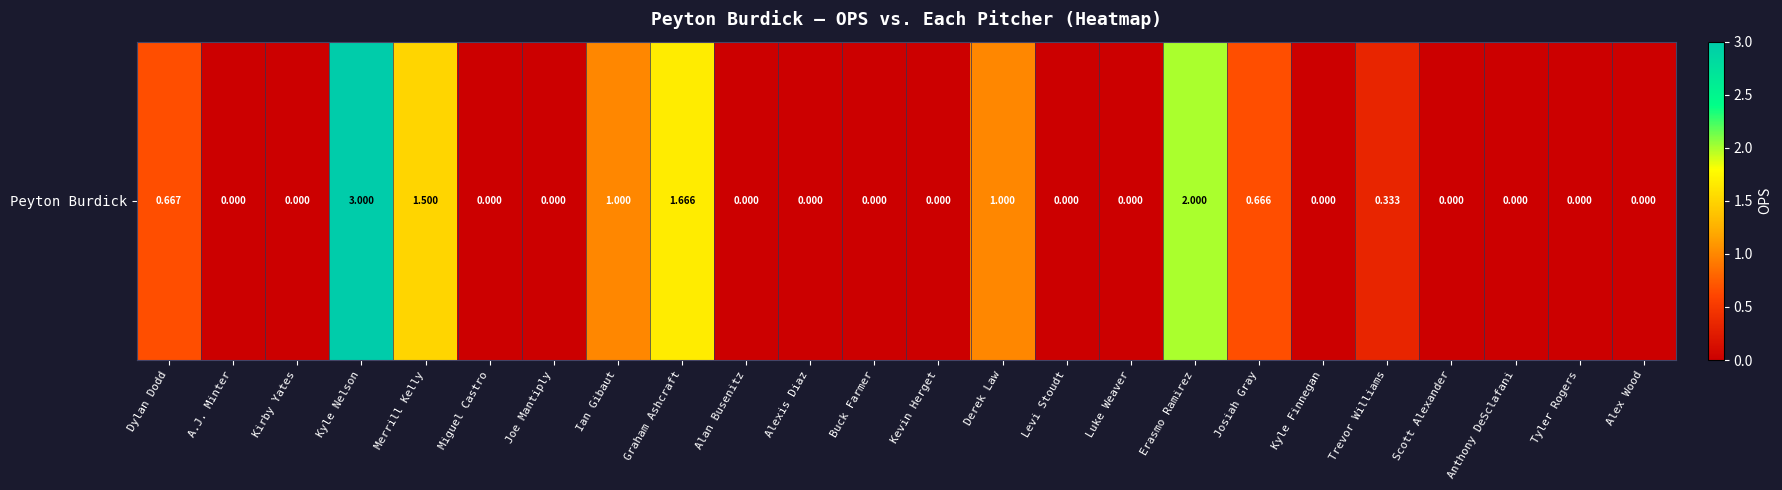

At which label is the value closest to 1?

Ian Gibaut